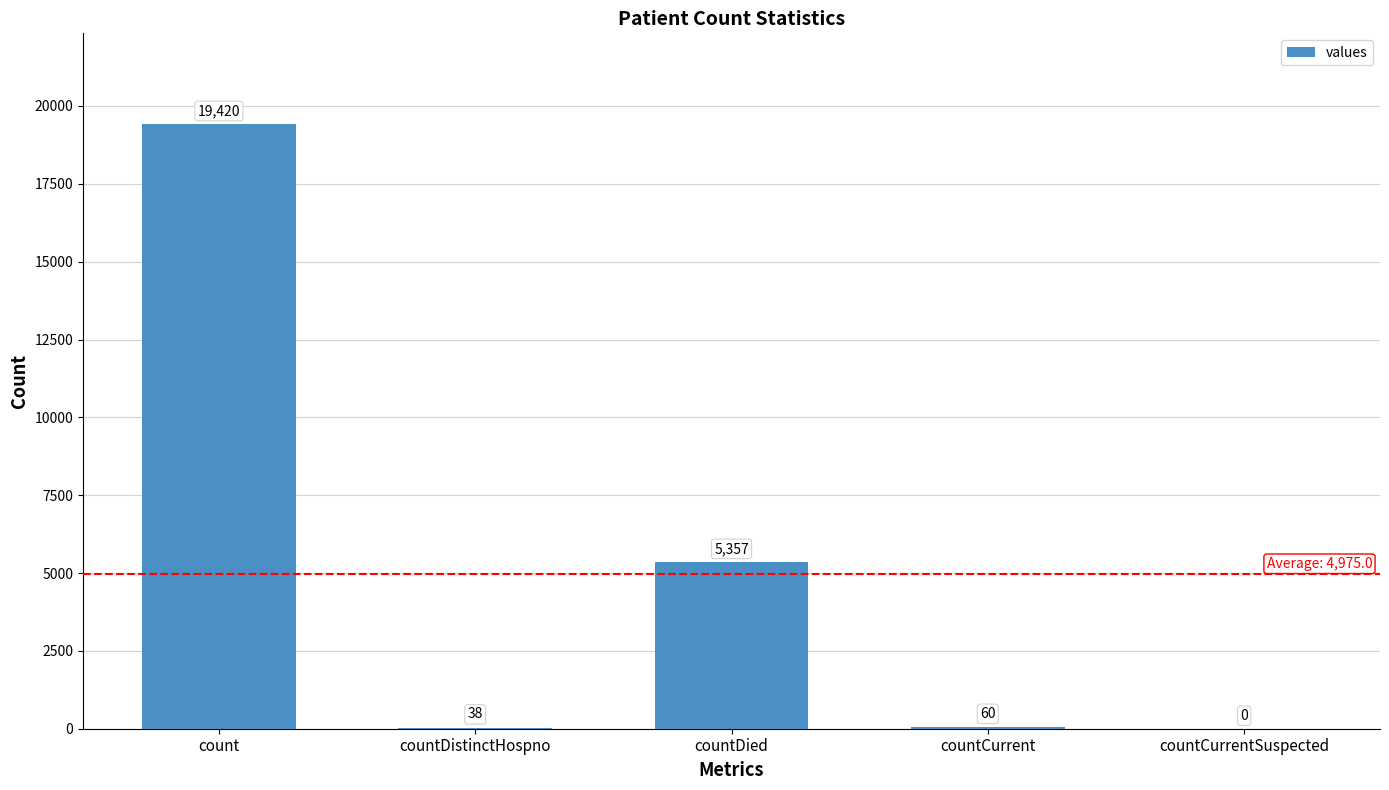

Approximately how many times larger is the value at count compared to countDistinctHospno?

511.1